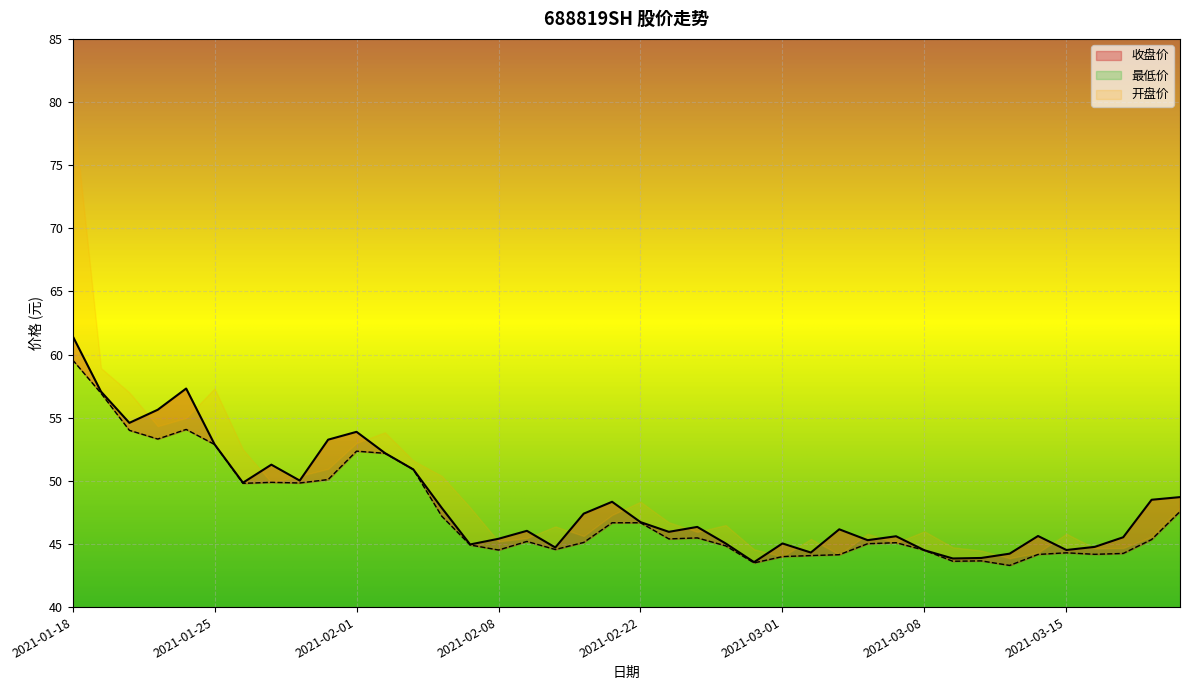

What is the value of the 收盘价 point at the 5th from the left?

57.3